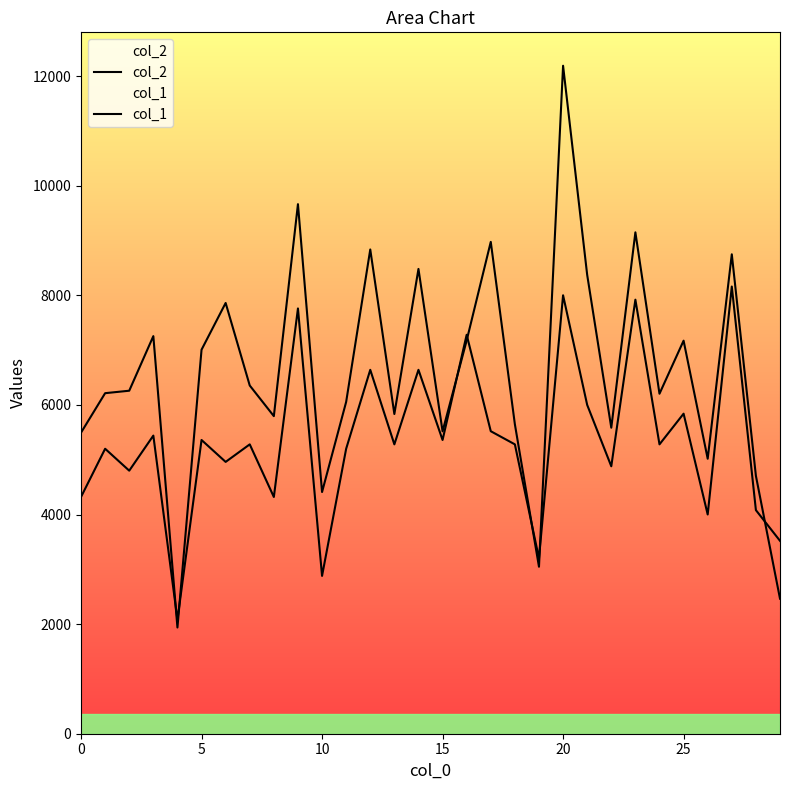

How many lines are shown in the chart?

2